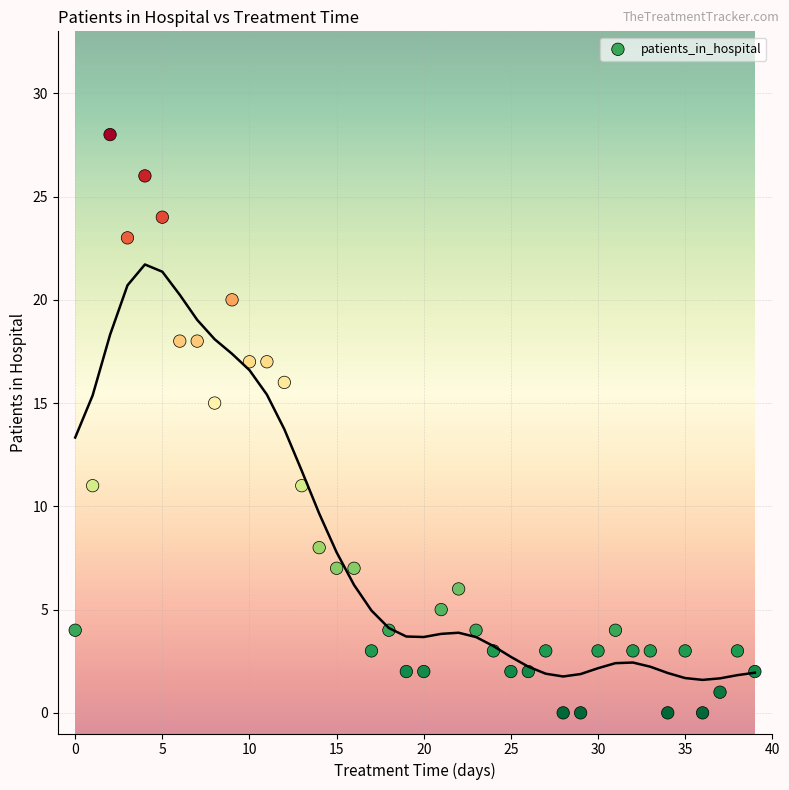

What Y value in the scatter plot is closest to 14?

15